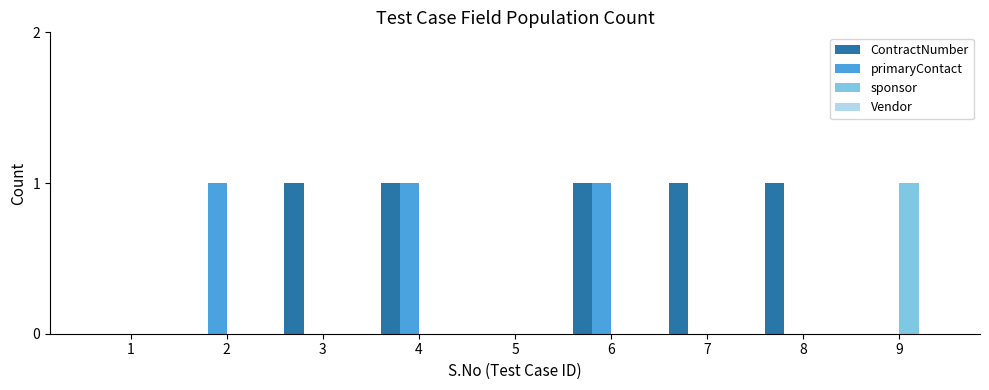

Does the chart contain stacked bars?

No